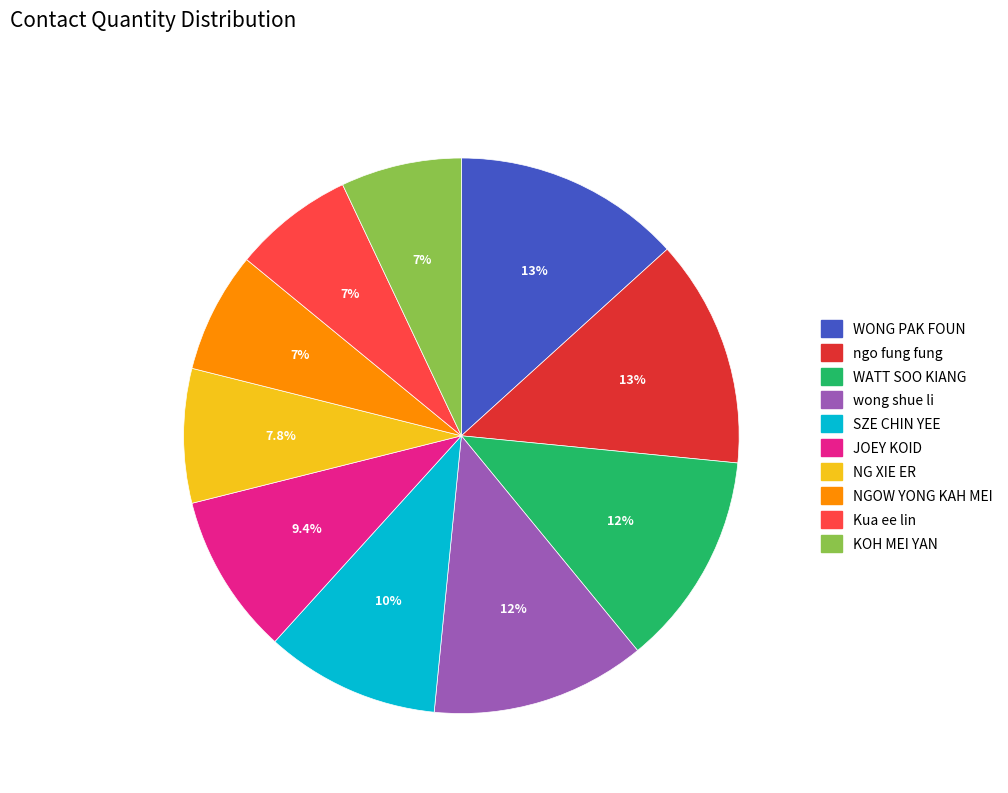

True or false: NGOW YONG KAH MEI accounts for 1% of the total.

False